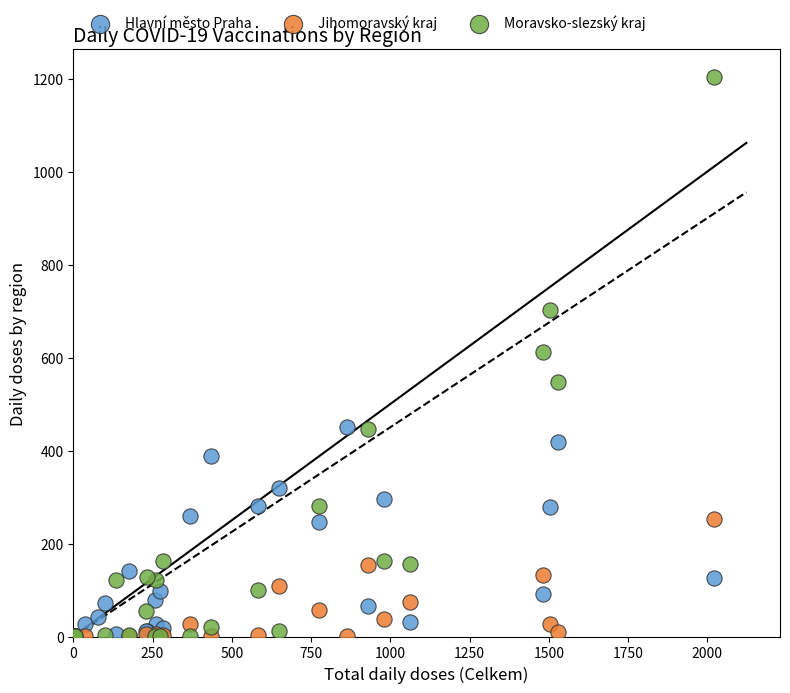

Which series contains the highest Y value?

Moravsko-slezský kraj